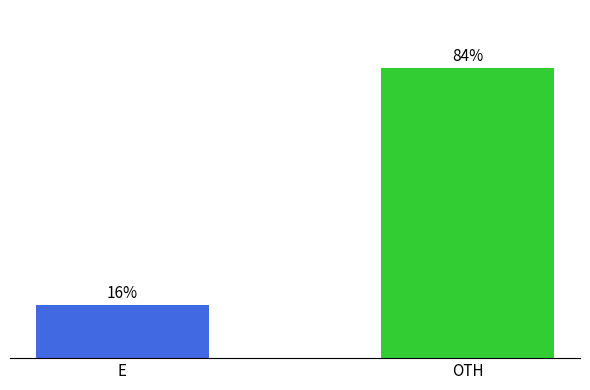

What is the average value?

50.0